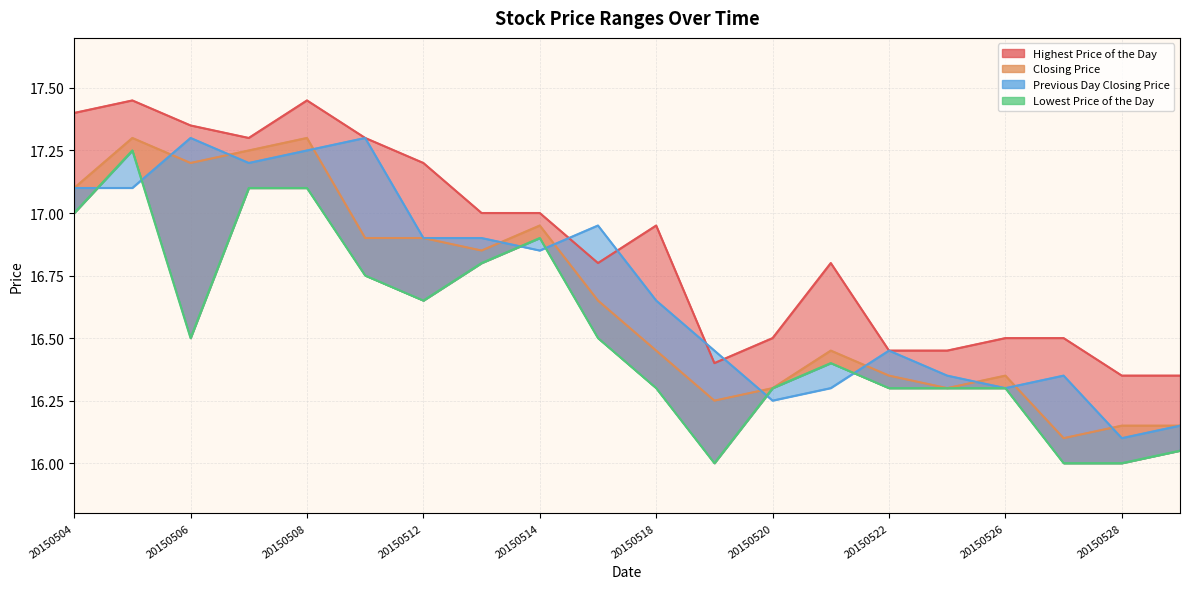

Is the value of Previous Day Closing Price at 20150504 greater than the value of Highest Price of the Day at 20150511?

No